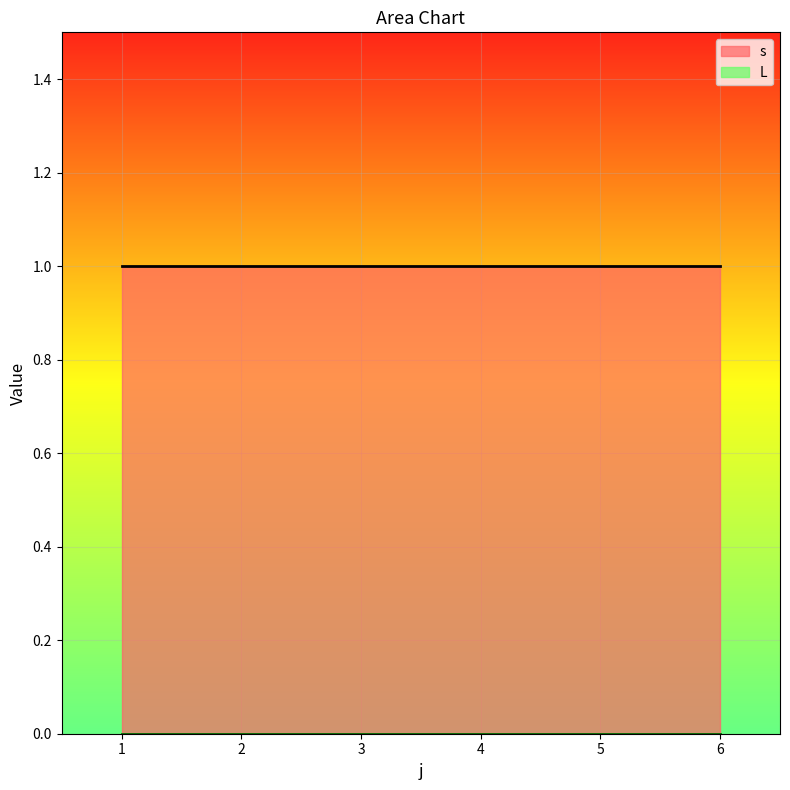

True or false: L and s cross at least once.

False